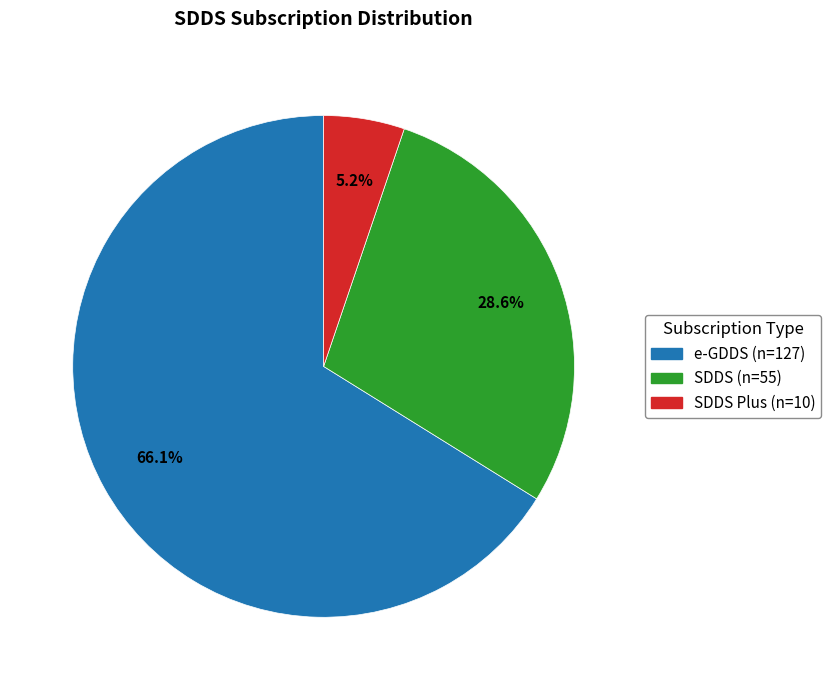

Is there a majority slice in this chart?

Yes